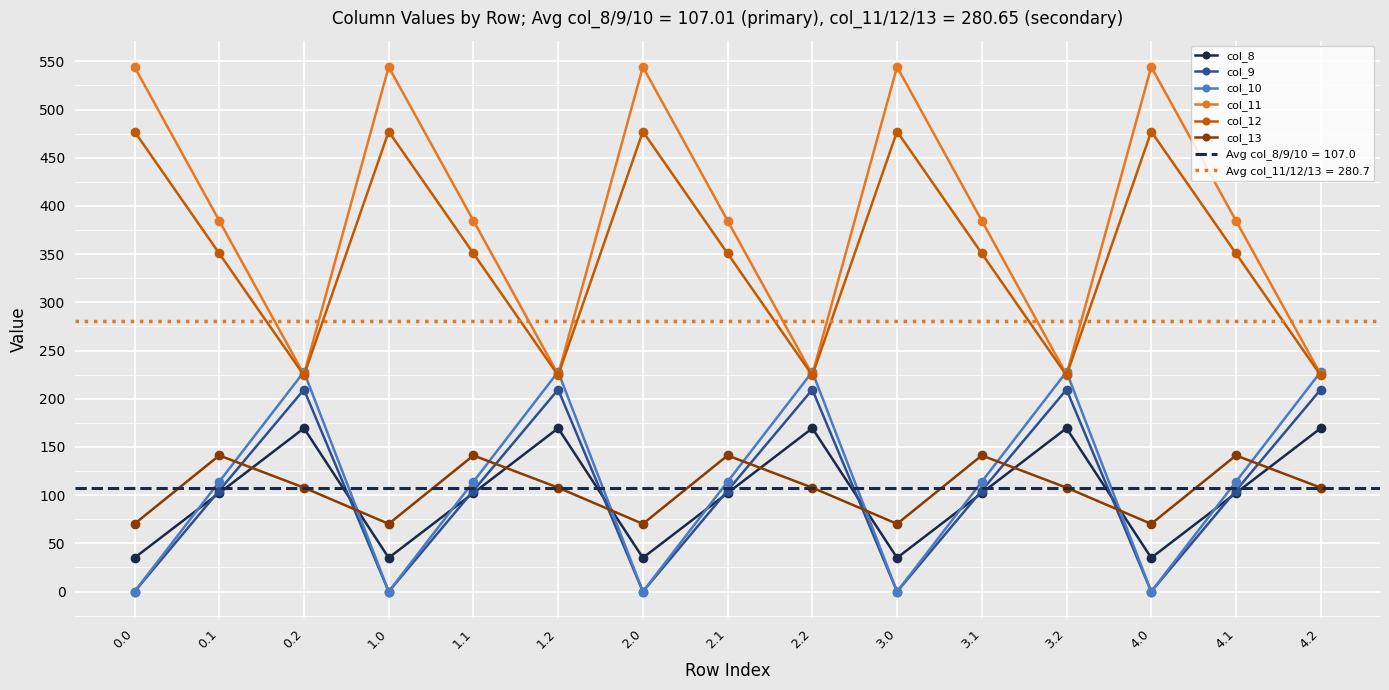

Between which two adjacent categories do col_13 and col_8 first intersect?

0.1 and 0.2